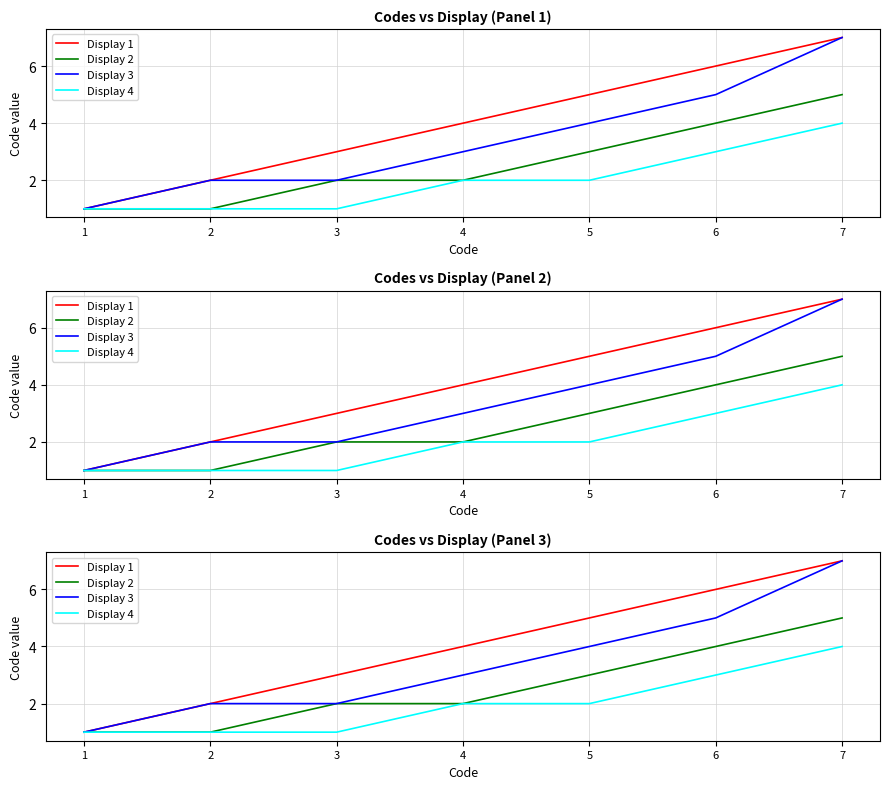

True or false: Display 4 and Display 3 intersect in this chart.

False